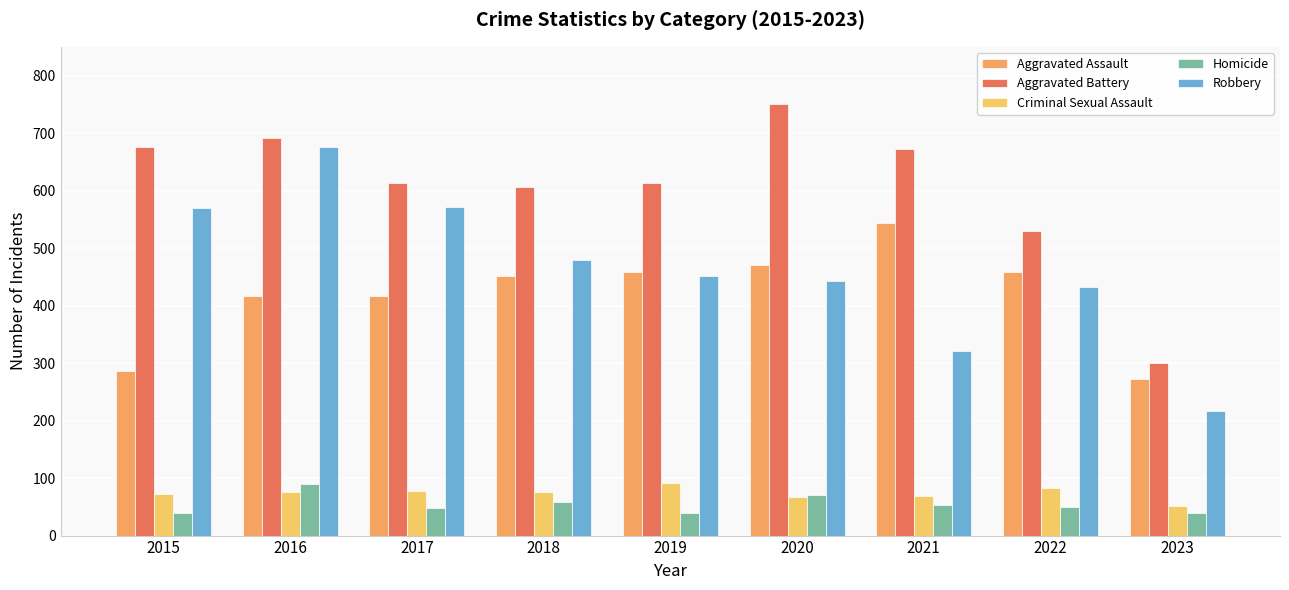

Which label corresponds to the largest value in the chart?

2020